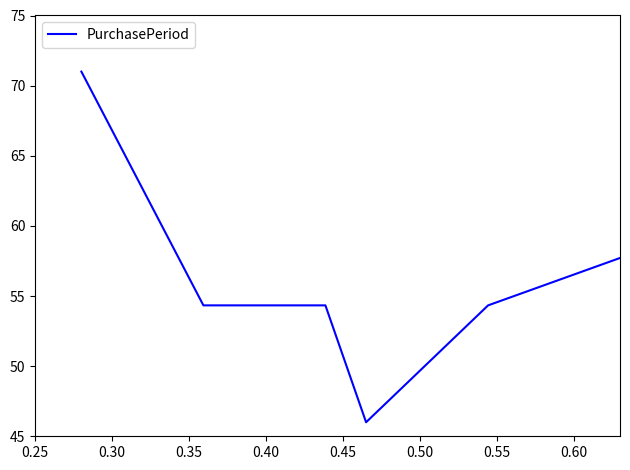

What is the difference between the maximum and minimum values?

25.0